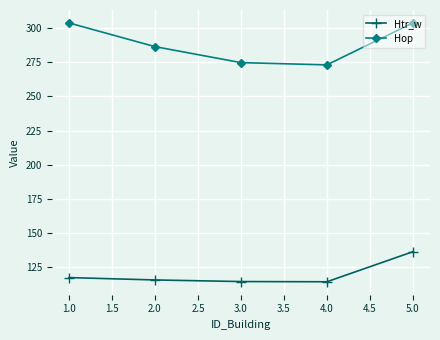

List the series in order of their peak value, lowest first.

Htr_w, Hop